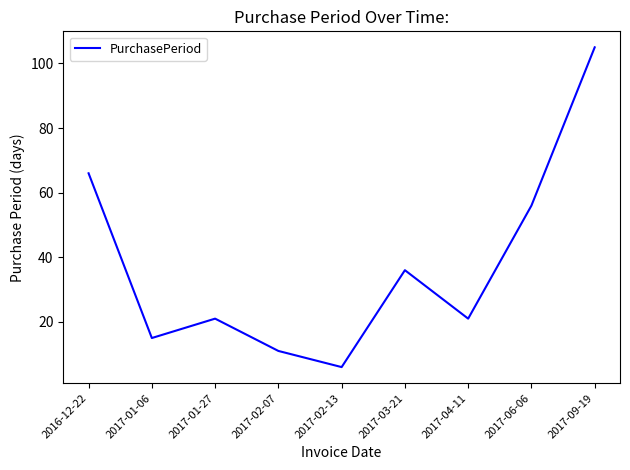

Where is the data nearest to the value 55?

2017-06-06